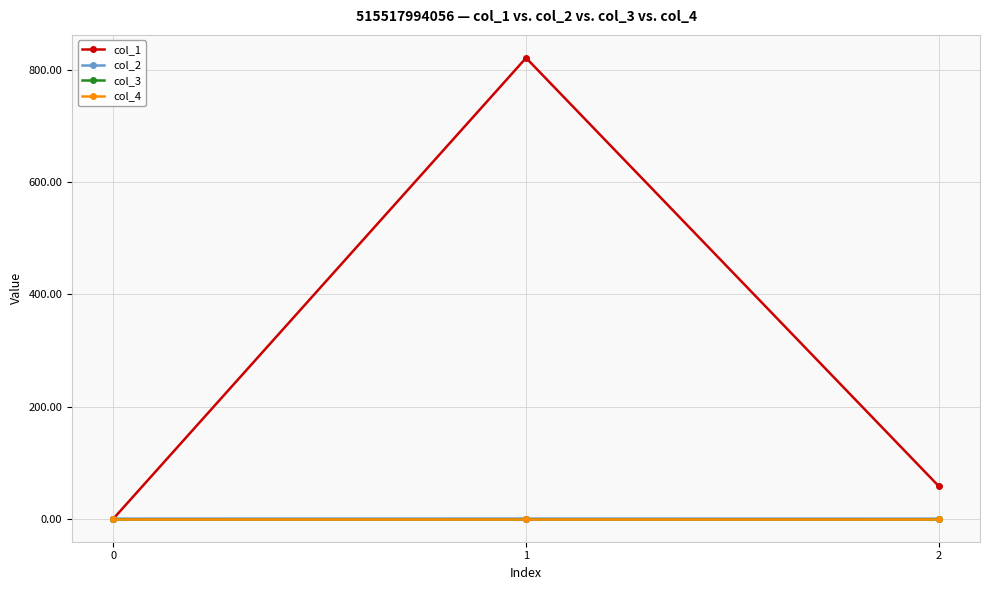

Does the chart have visible grid lines?

Yes